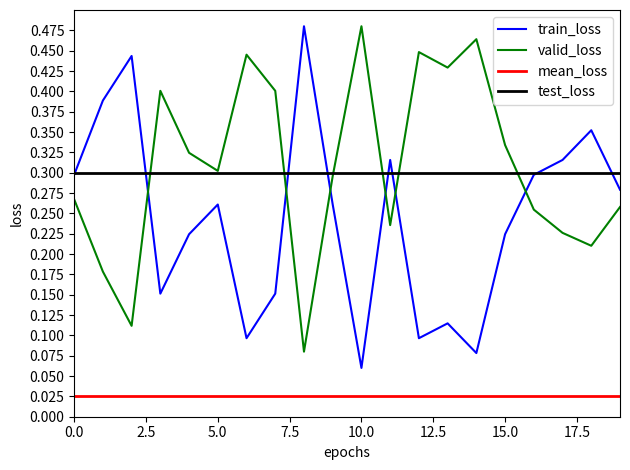

True or false: test_loss and mean_loss cross at least once.

False